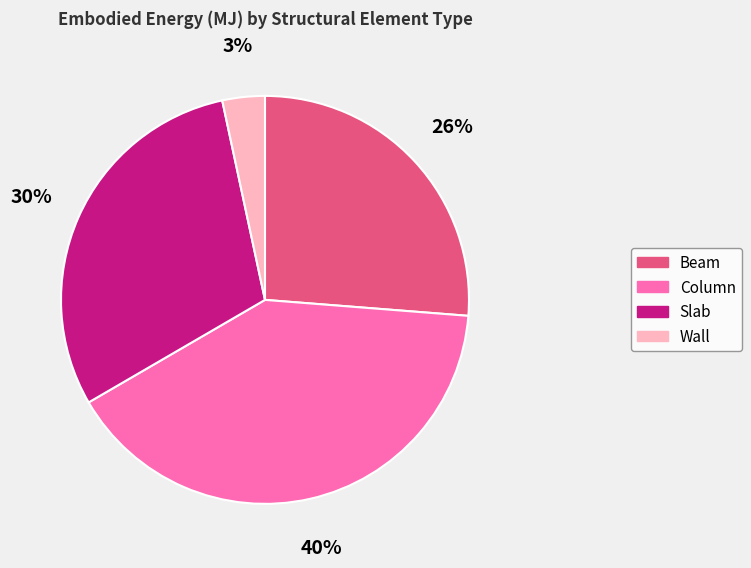

To the nearest percent, what percentage of the pie is Wall?

3%